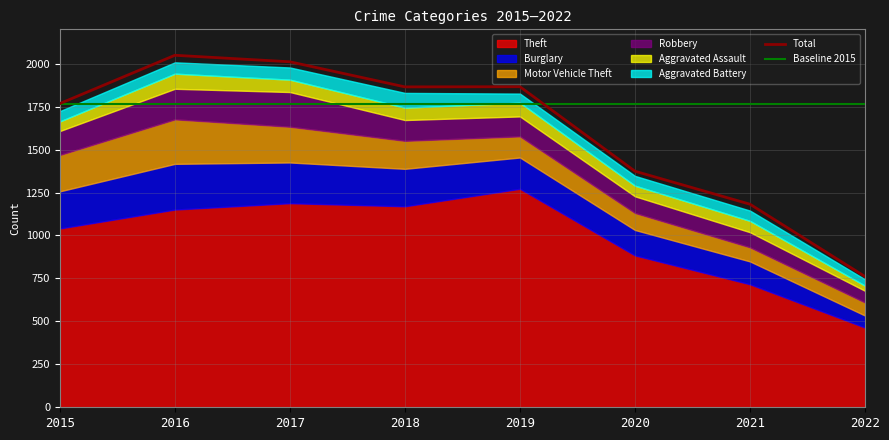

At 2020, list the series in order from largest to smallest.

Theft, Burglary, Motor Vehicle Theft, Robbery, Aggravated Assault, Aggravated Battery